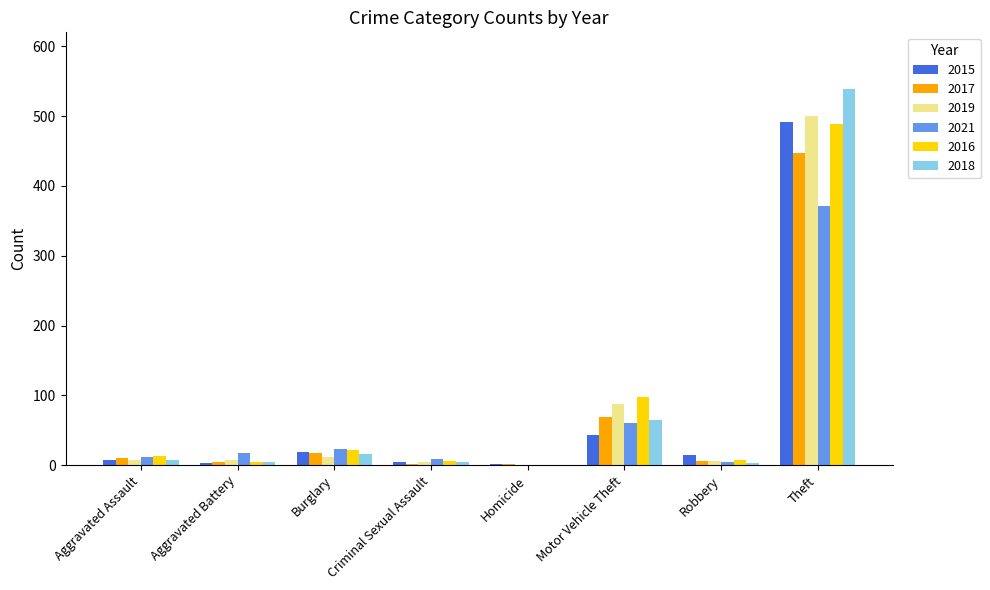

What is the total value across all series at Motor Vehicle Theft?

422